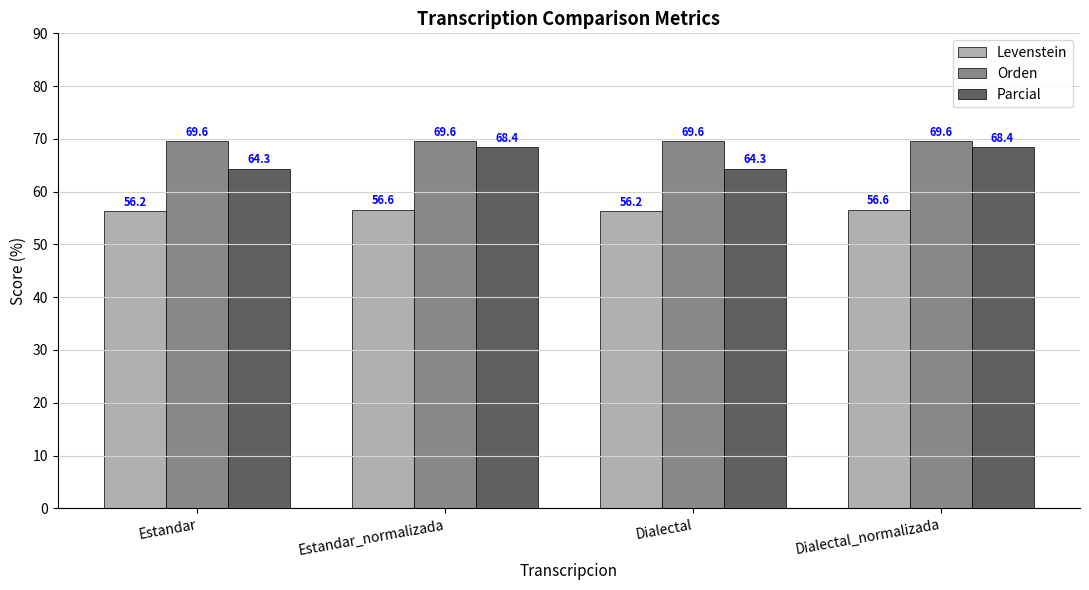

What is the approximate value of Parcial at Estandar?

64.3